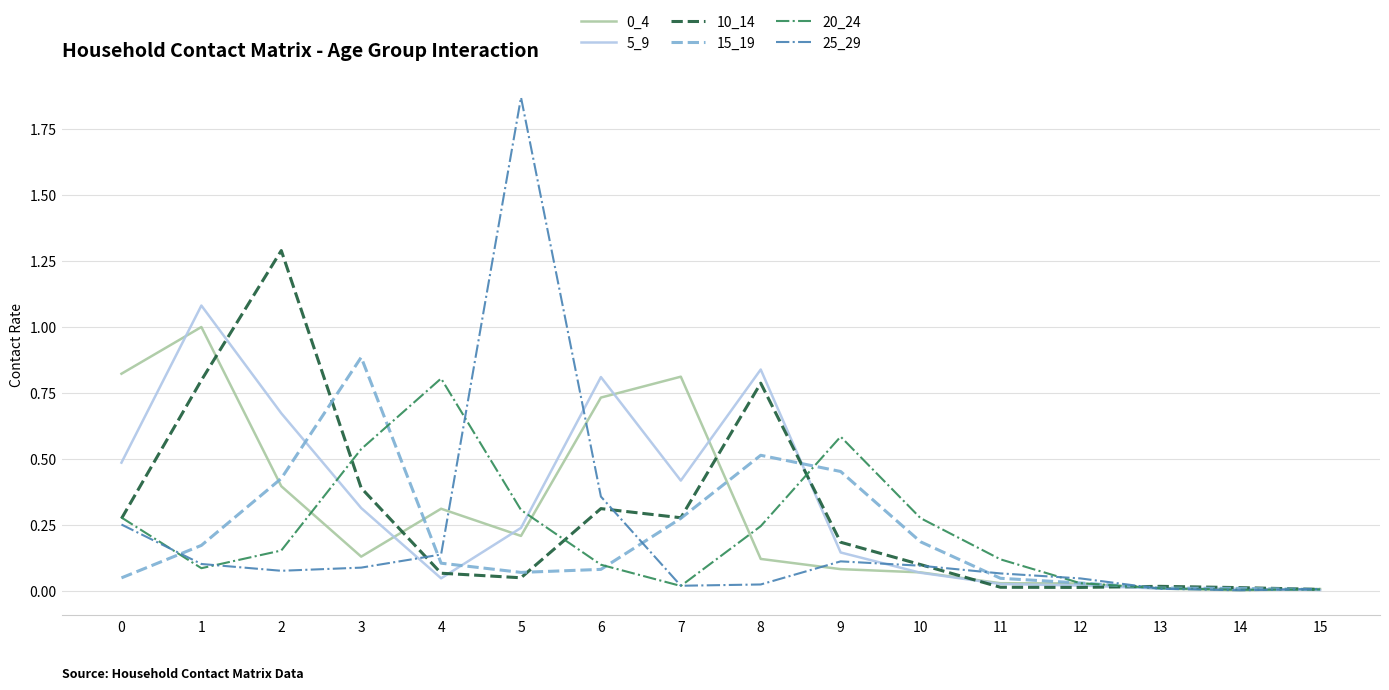

At which category does the chart reach its peak across all series?

5